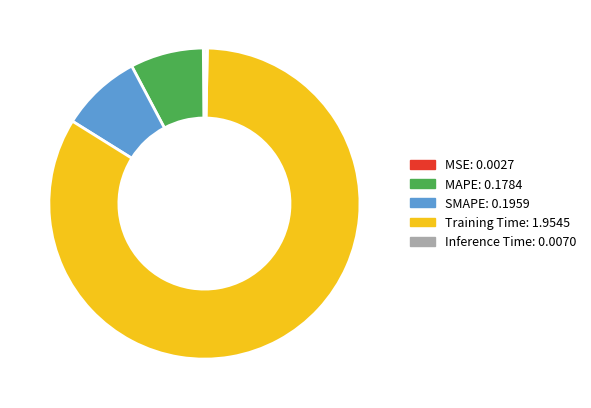

Is there a majority slice in this chart?

Yes